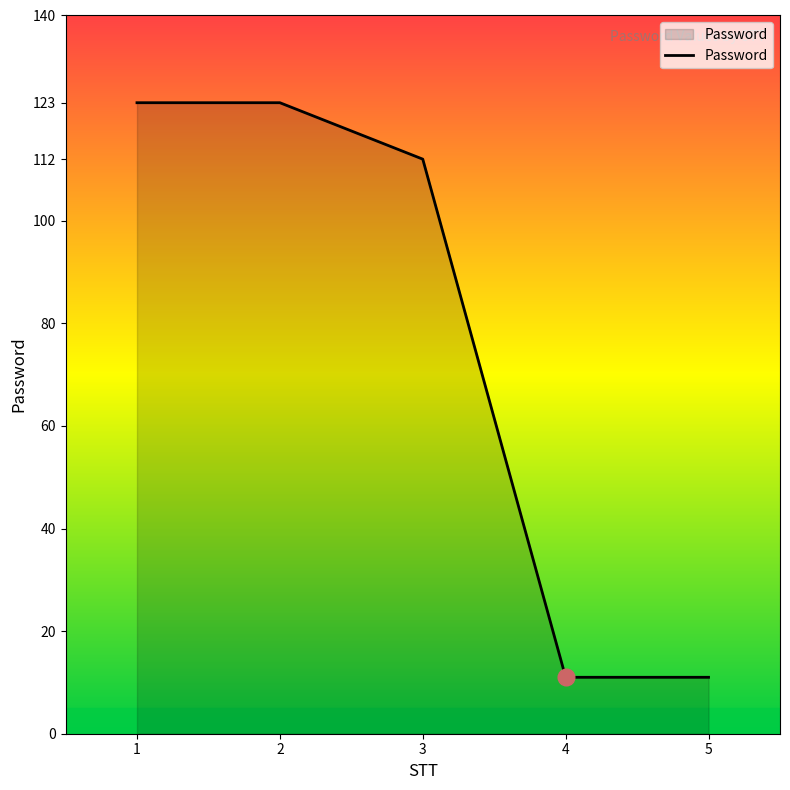

What is the average value?

76